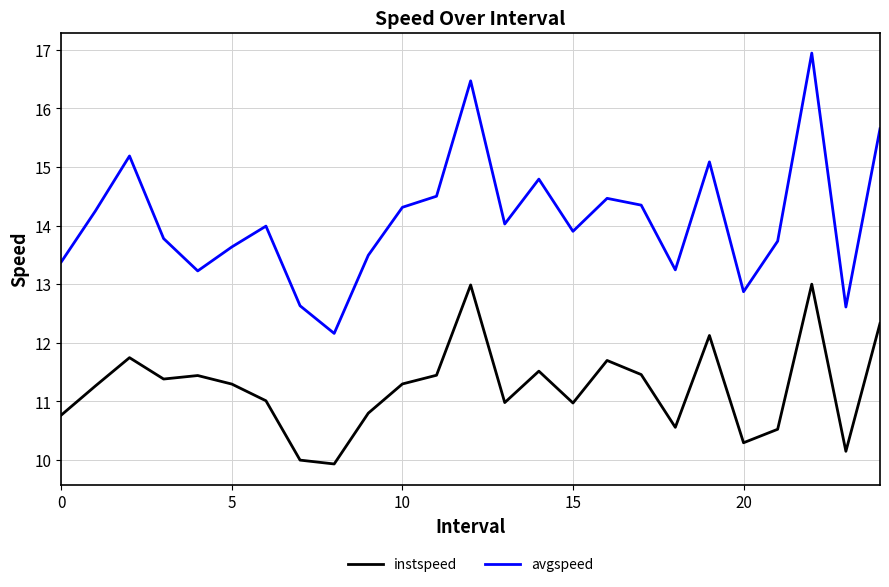

How many lines are shown in the chart?

2